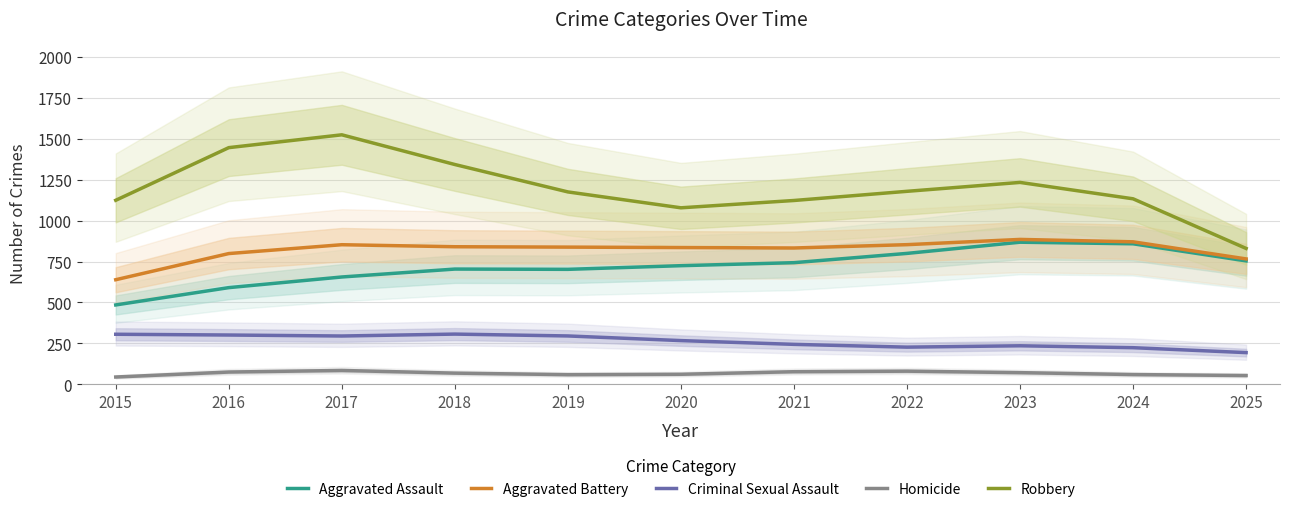

What is the value of the Homicide point at the 7th from the left?

77.3